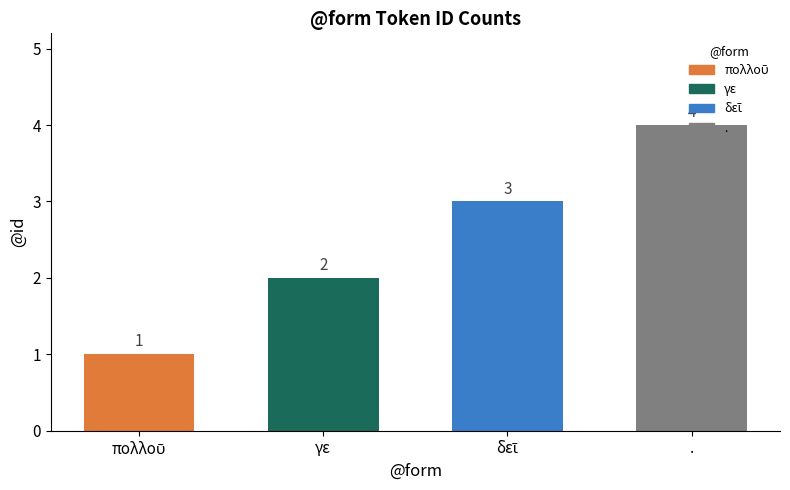

Between . and γε, which is larger?

.